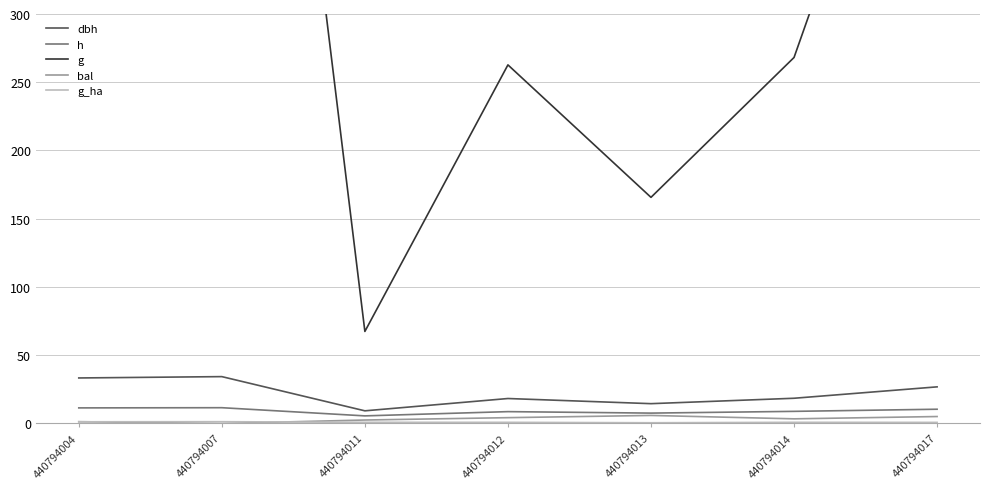

At 440794012, list the series in order from largest to smallest.

g, dbh, h, bal, g_ha